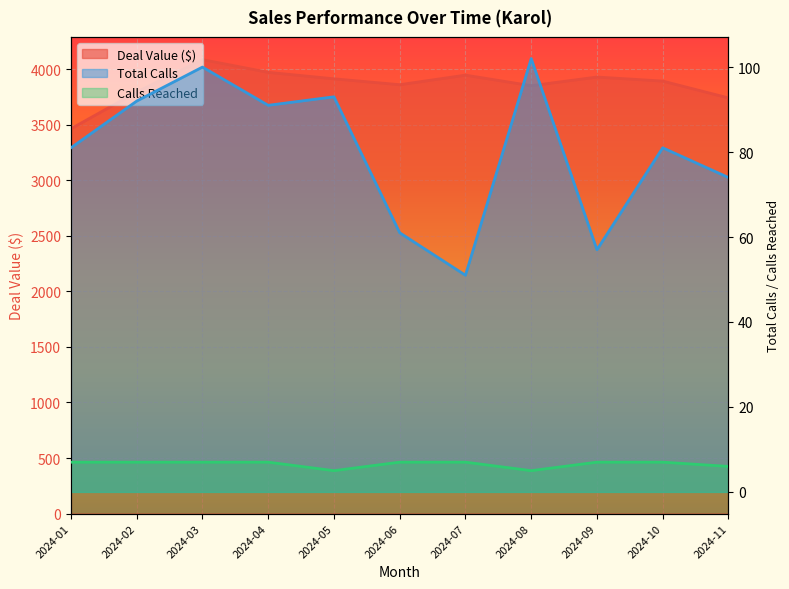

What is the minimum value for Calls Reached?

5.0